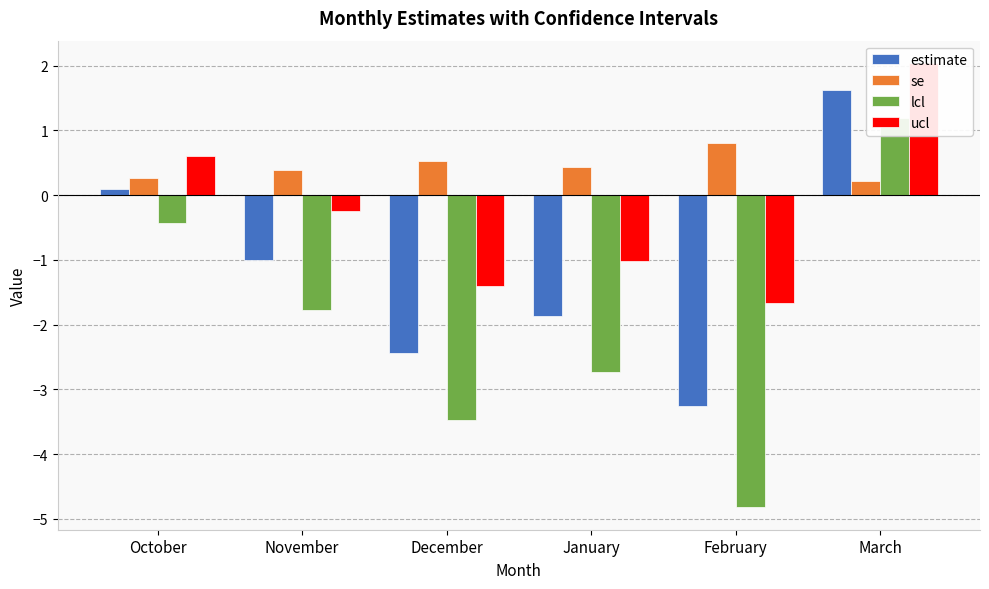

At which label does ucl reach its minimum?

February